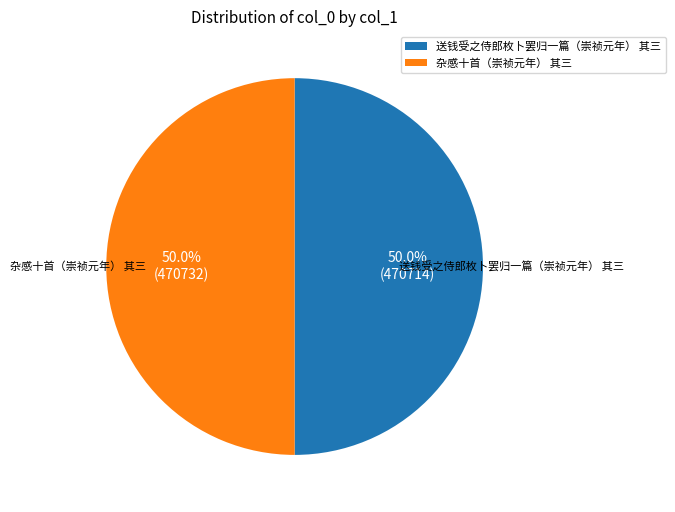

To the nearest percent, what percentage of the pie is 送钱受之侍郎枚卜罢归一篇（崇祯元年） 其三?

50%